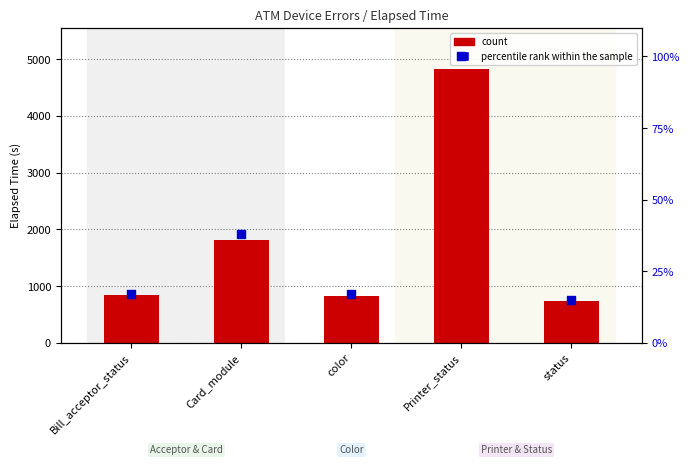

What are all the series names shown in the legend?

count, percentile rank within the sample